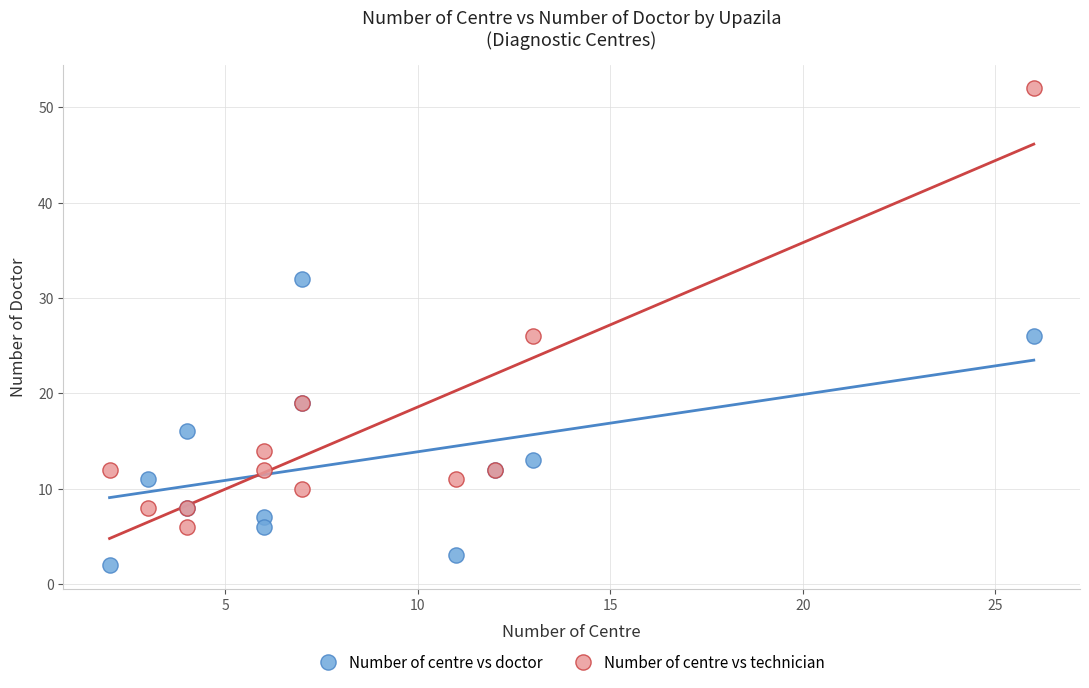

Which series reaches the minimum Y coordinate?

Number of centre vs doctor